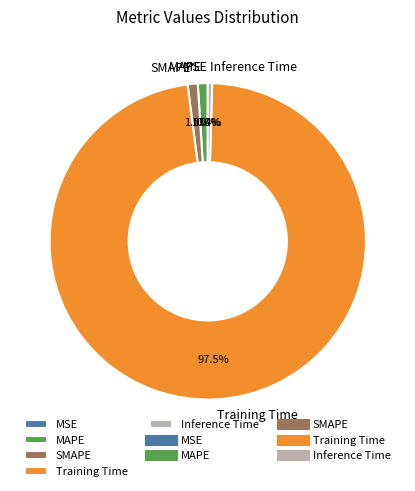

What is the largest slice in the pie chart?

Training Time